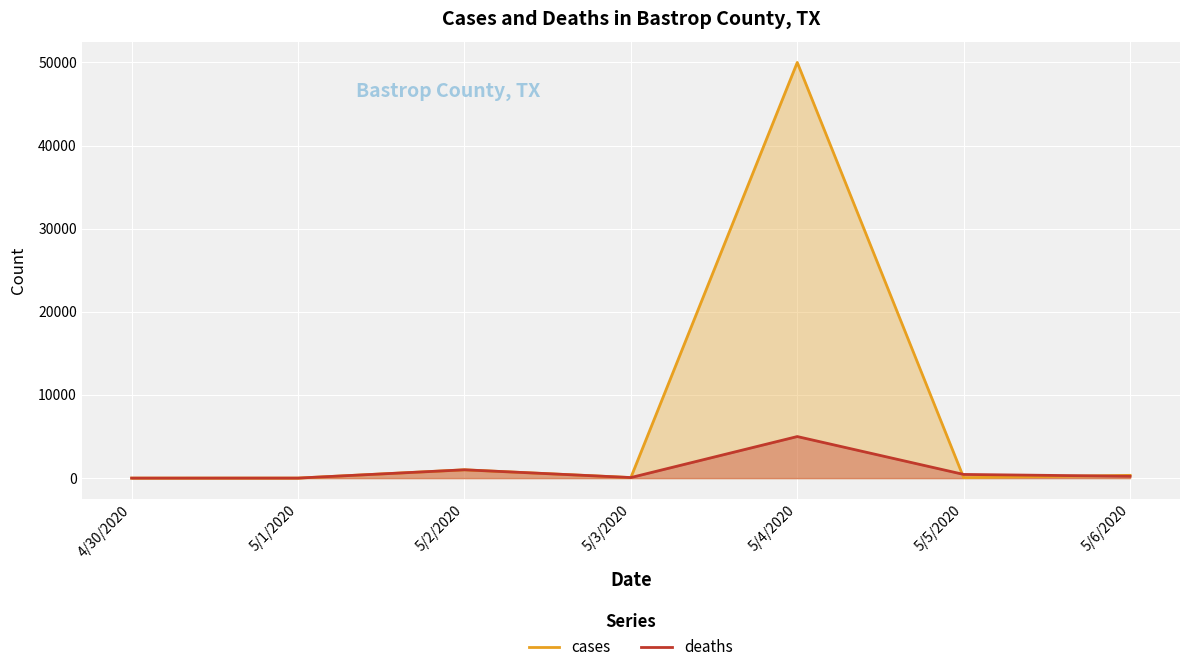

What is the label of the 7th point from the right?

4/30/2020